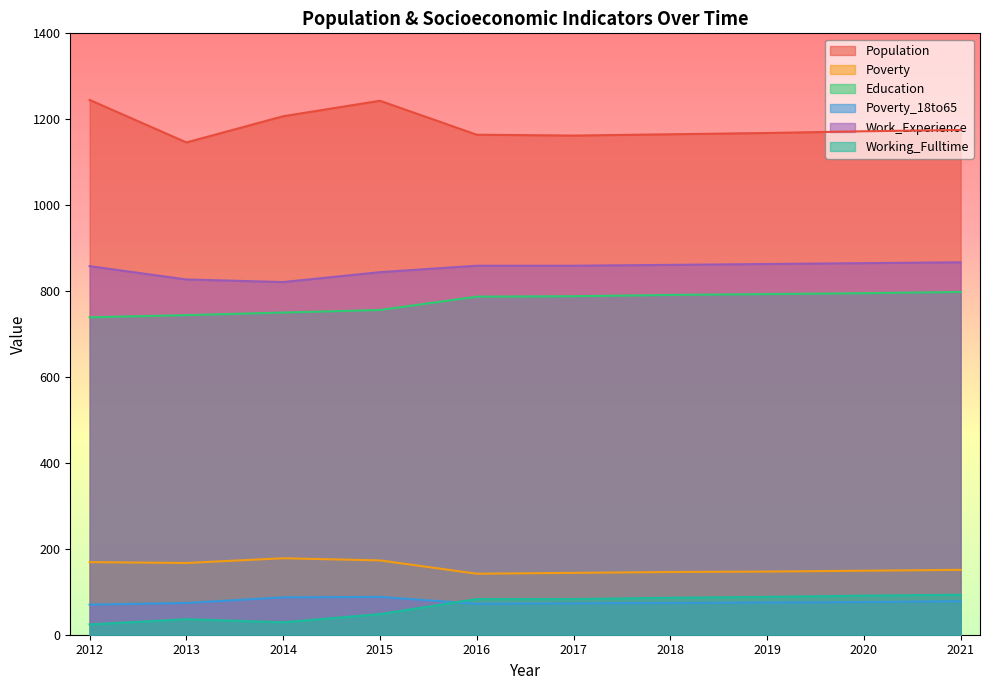

Which series has the widest spread of values?

Population